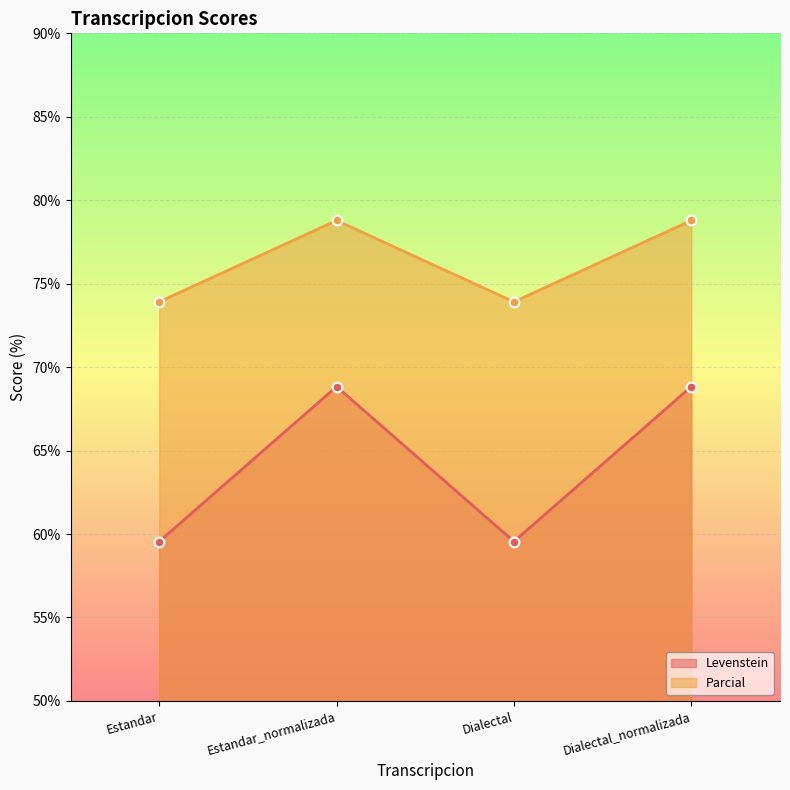

Between Estandar_normalizada and Dialectal_normalizada, which is larger?

Estandar_normalizada